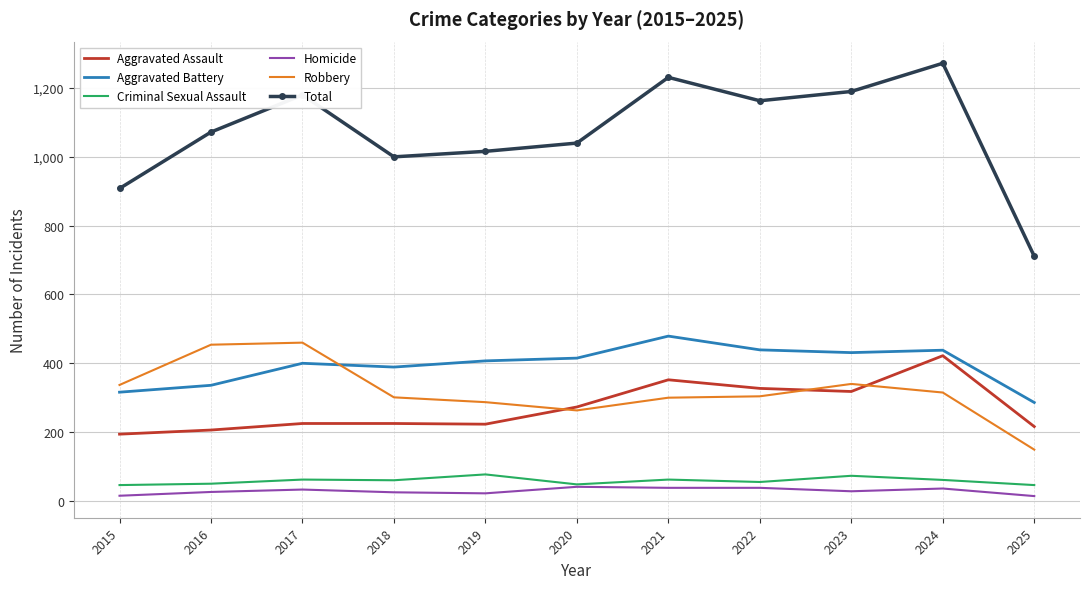

What is the spread (max minus min) of values at 2015?

893